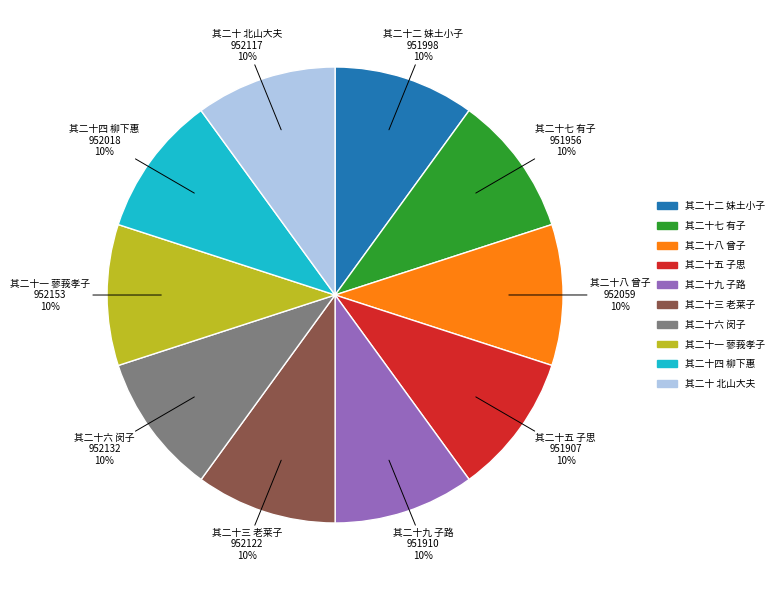

To the nearest percent, what is the average slice percentage?

10%